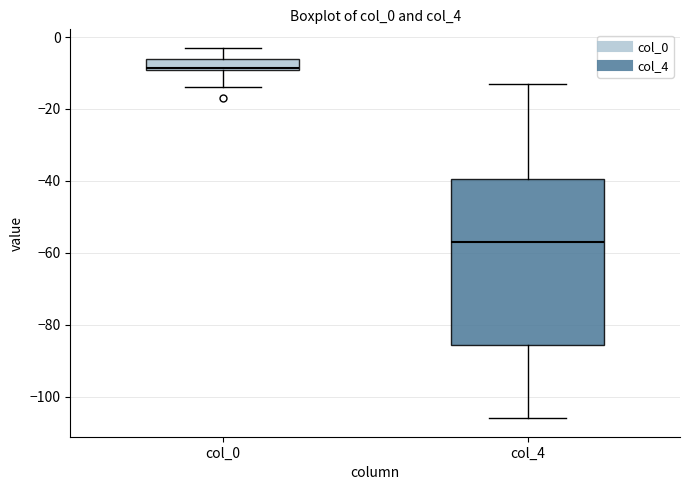

Which box has the lowest median line?

col_4